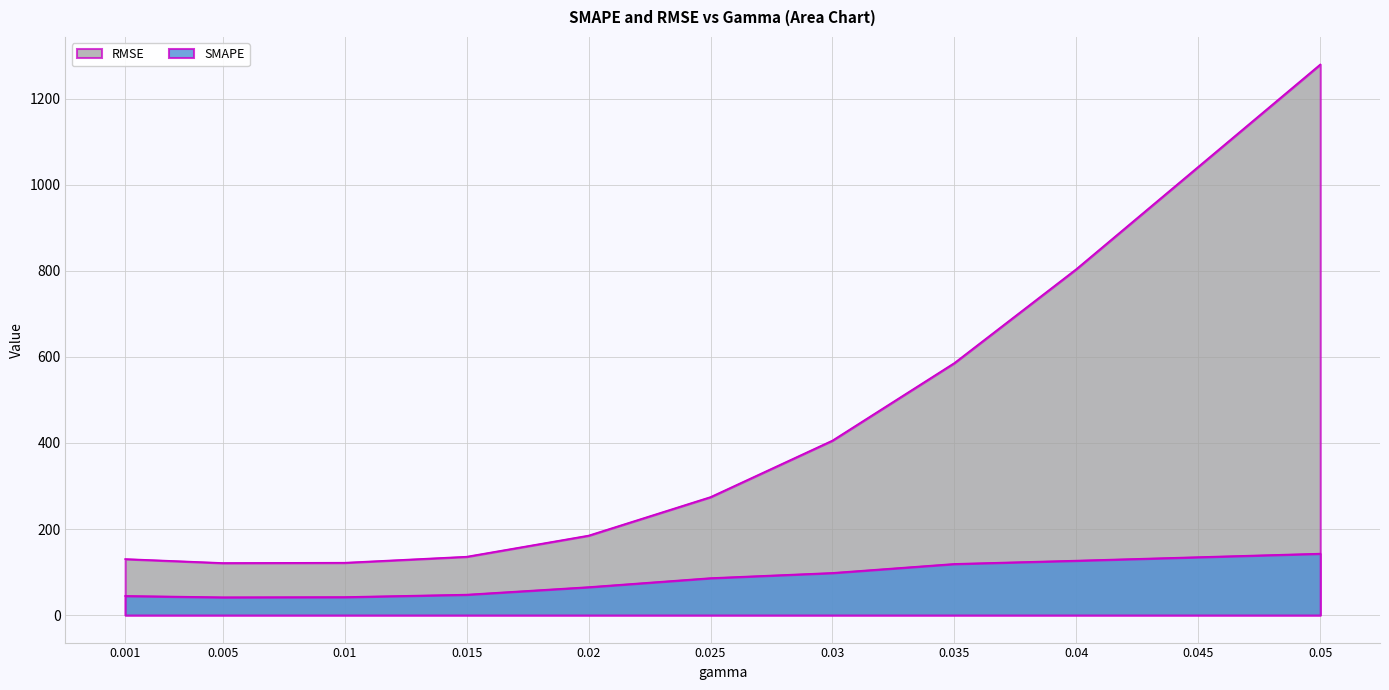

How many data points in SMAPE are above 85?

6